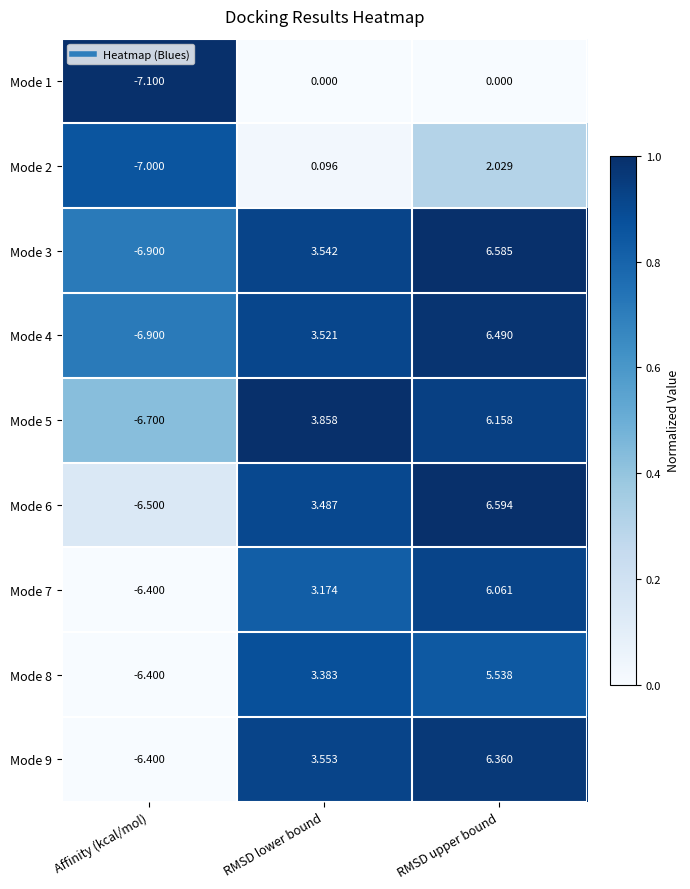

At which label does Mode 6 reach its peak?

RMSD upper bound